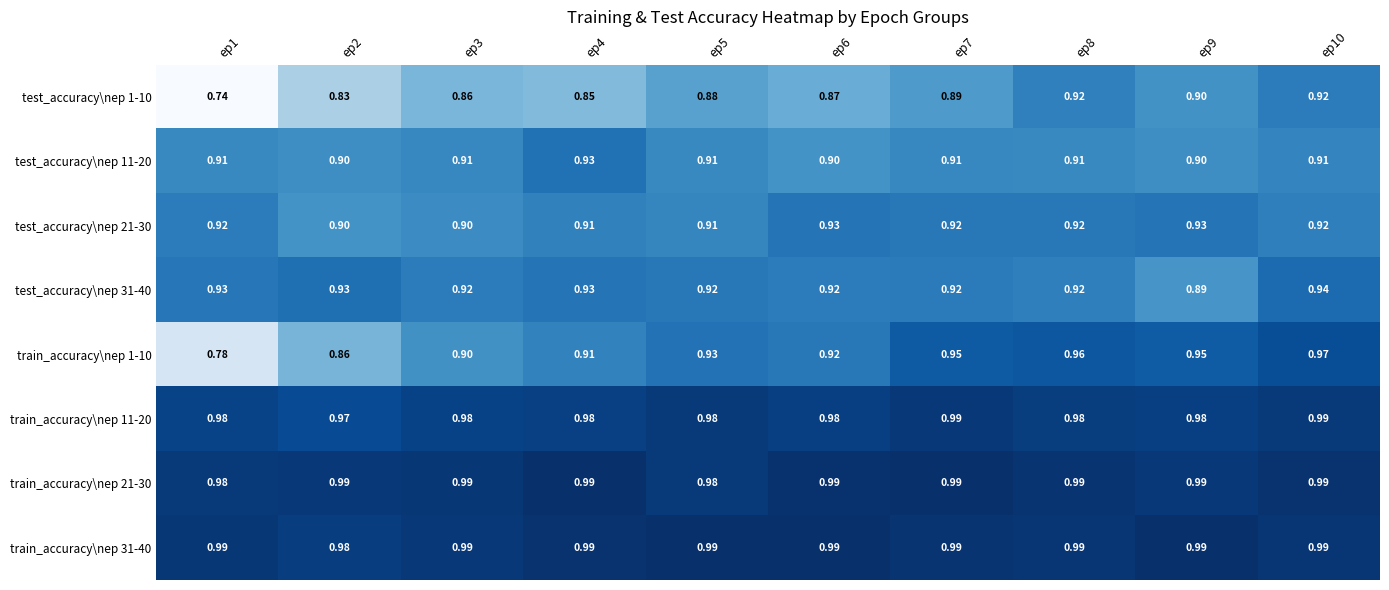

How many distinct data groups are displayed?

8